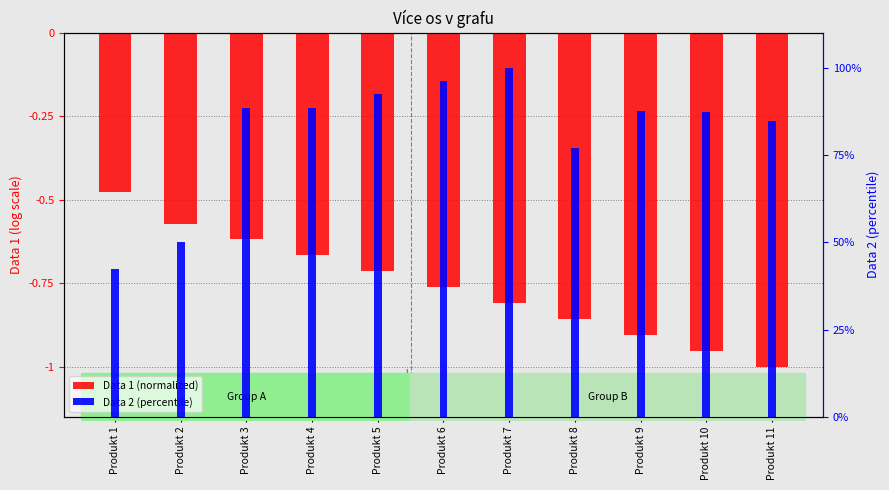

Reading right to left, list all the values displayed in this chart.

Data 1 (normalized): -1.0	-1.0	-0.9	-0.9	-0.8	-0.8	-0.7	-0.7	-0.6	-0.6	-0.5
Data 2 (percentile): 84.6	87.3	87.7	76.9	100.0	96.2	92.3	88.5	88.5	50.0	42.3